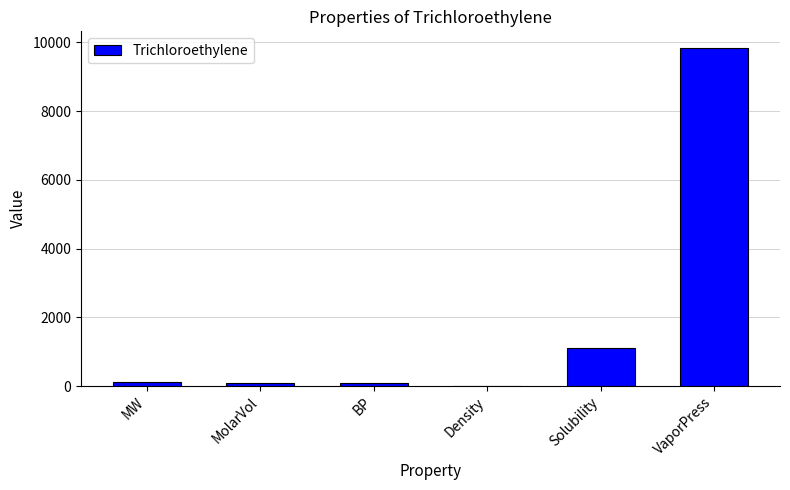

The chart shows a value of 14485.0 at VaporPress. True or false?

False